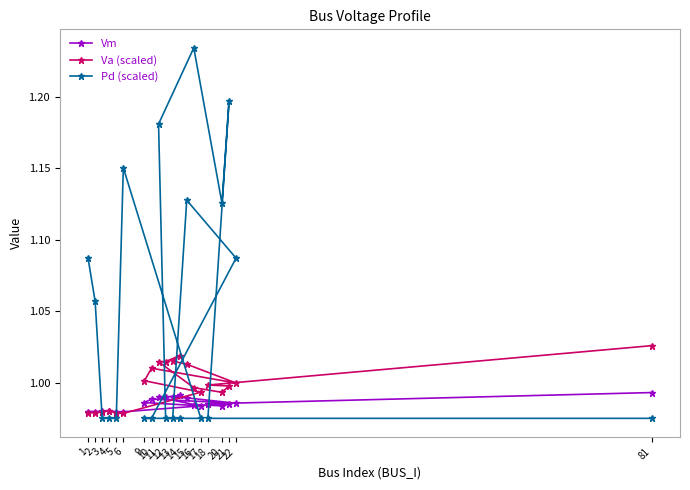

Between 3 and 4, which is larger?

4